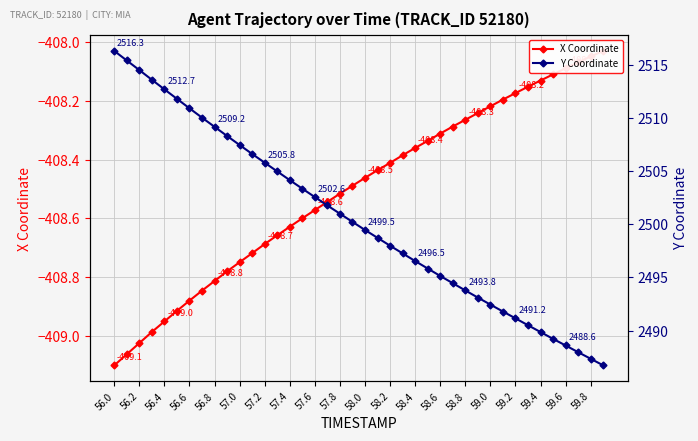

Reading left to right, what are all the values shown in this chart?

X Coordinate: -409.1	-409.1	-409.0	-409.0	-409.0	-408.9	-408.9	-408.8	-408.8	-408.8	-408.8	-408.7	-408.7	-408.7	-408.6	-408.6	-408.6	-408.5	-408.5	-408.5	-408.5	-408.4	-408.4	-408.4	-408.4	-408.3	-408.3	-408.3	-408.3	-408.2	-408.2	-408.2	-408.2	-408.2	-408.1	-408.1	-408.1	-408.1	-408.0	-408.0
Y Coordinate: 2516.3	2515.4	2514.5	2513.6	2512.7	2511.8	2510.9	2510.0	2509.2	2508.3	2507.4	2506.6	2505.8	2505.0	2504.1	2503.3	2502.6	2501.8	2501.0	2500.2	2499.5	2498.7	2498.0	2497.3	2496.5	2495.8	2495.1	2494.5	2493.8	2493.1	2492.4	2491.8	2491.2	2490.5	2489.9	2489.2	2488.6	2488.0	2487.4	2486.7